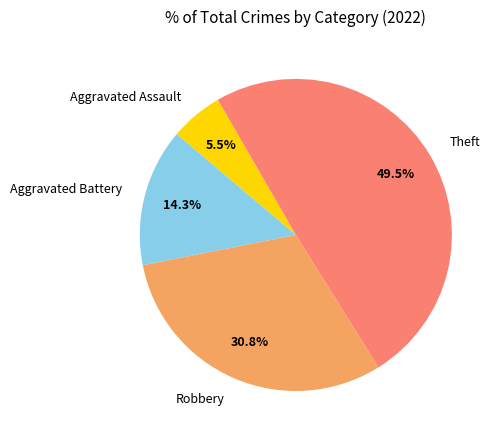

How many slices are in this pie chart?

4